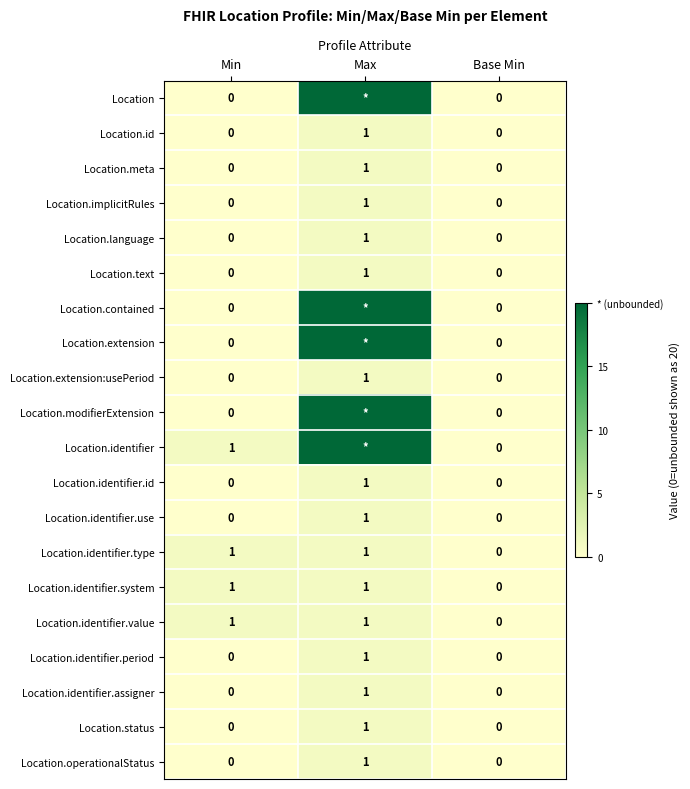

What is the total value across all series at Max?

115